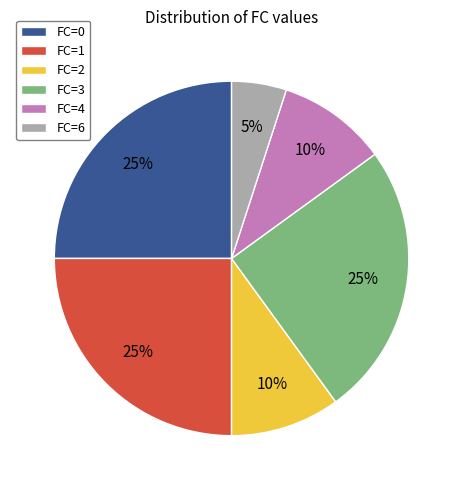

How many segments does this pie chart have?

6